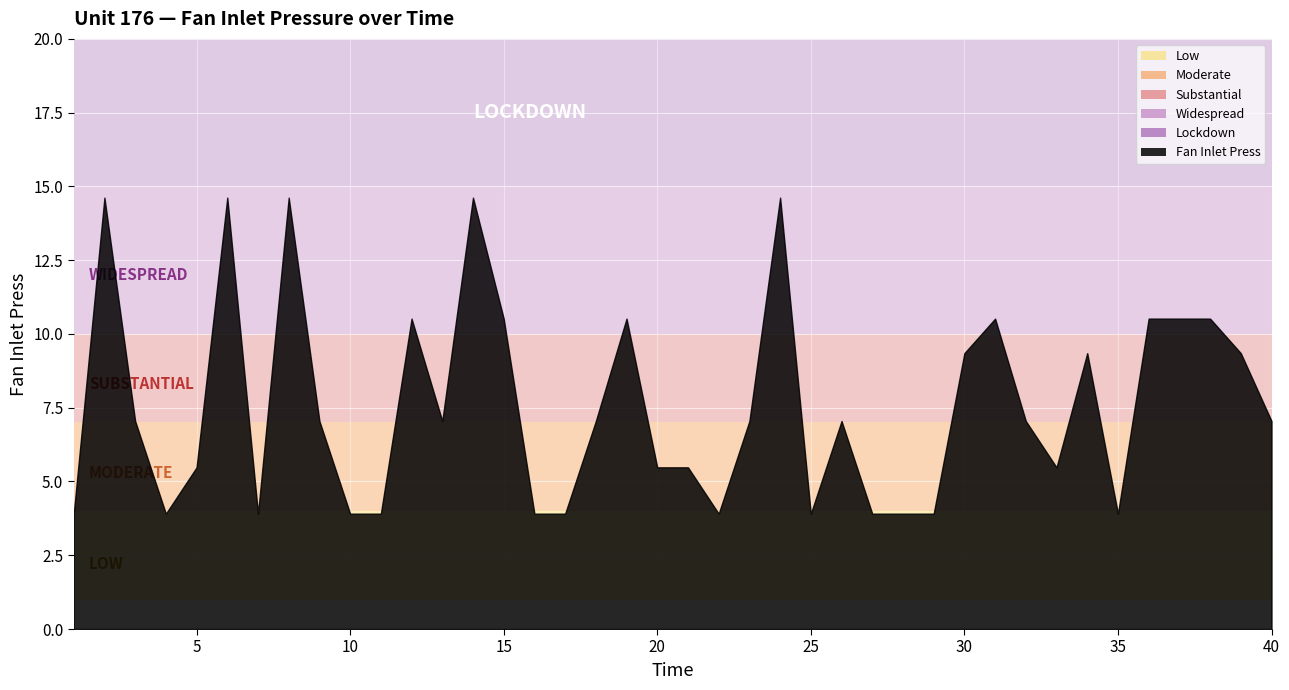

What is the maximum value shown in the chart?

14.6